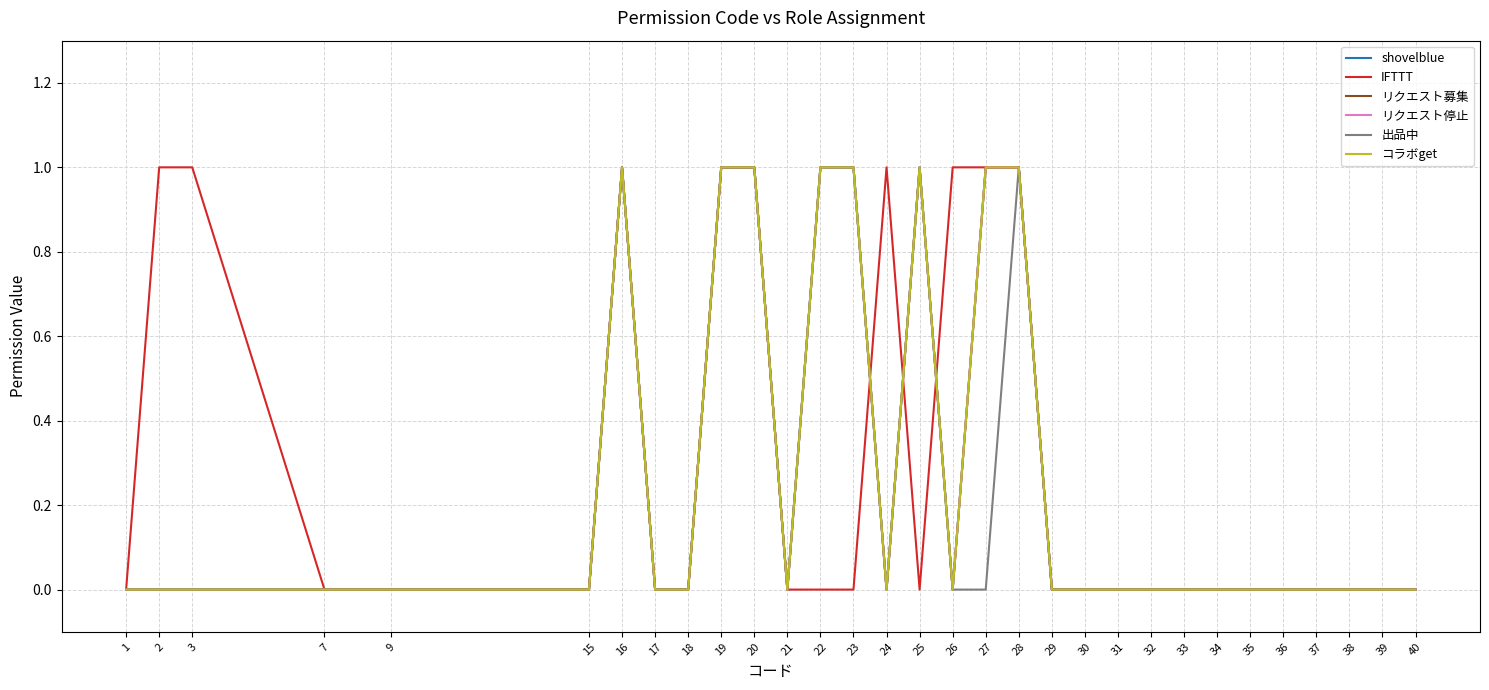

Rank the series by their maximum value, from lowest to highest.

shovelblue, IFTTT, リクエスト募集, リクエスト停止, 出品中, コラボget